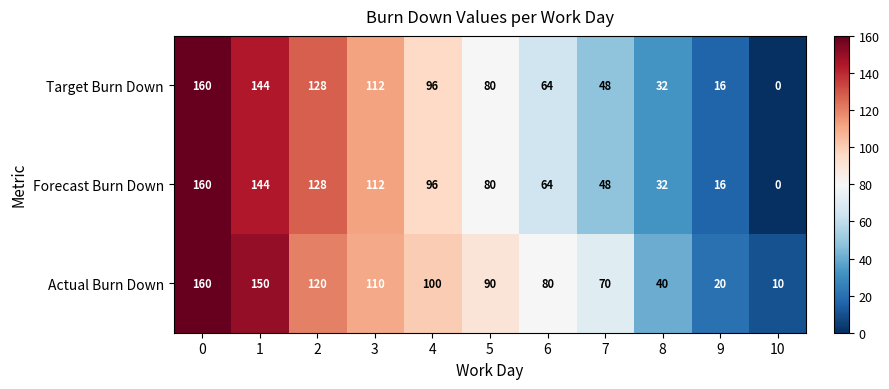

Rank the categories by Target Burn Down value from highest to lowest.

0, 1, 2, 3, 4, 5, 6, 7, 8, 9, 10